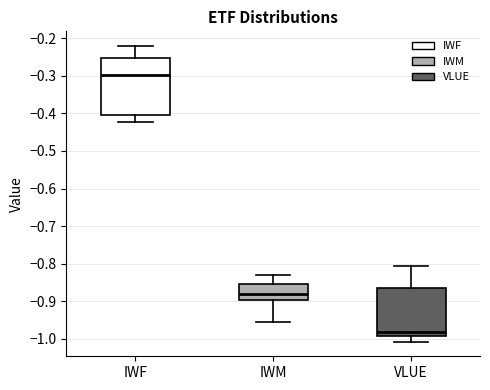

Where is the lower edge of the box for IWM on the y-axis? The values are not printed on the chart, so give them approximately, as read against the axis.

-0.90